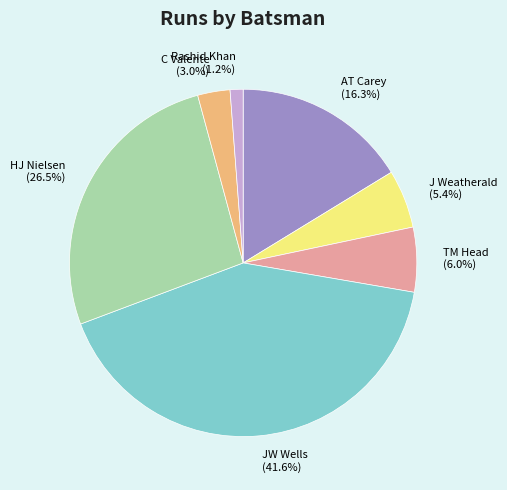

How many slices are in this pie chart?

7